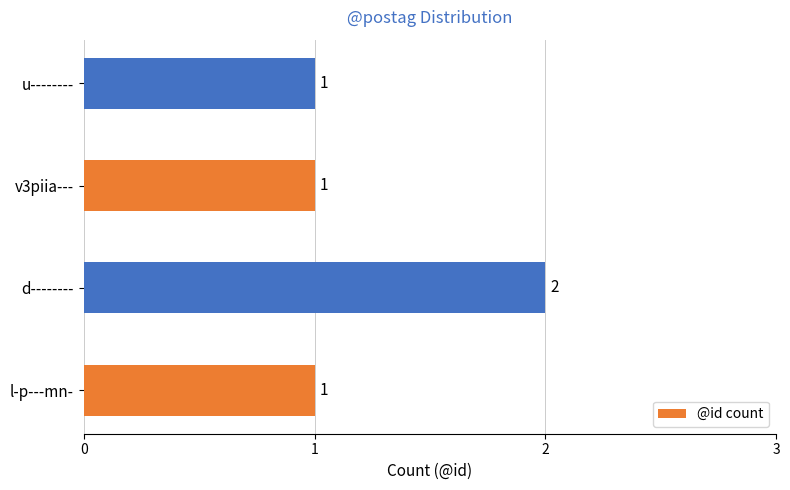

What is the sum of all values?

5